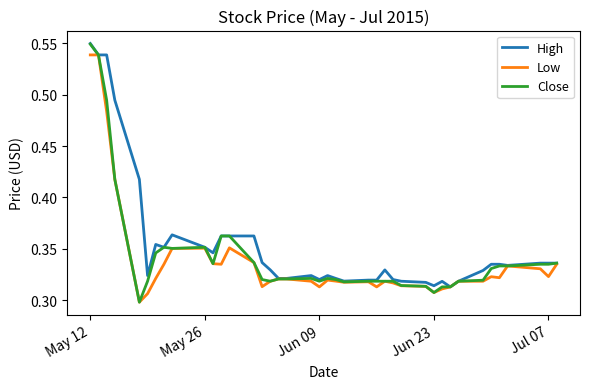

How many lines are shown in the chart?

3